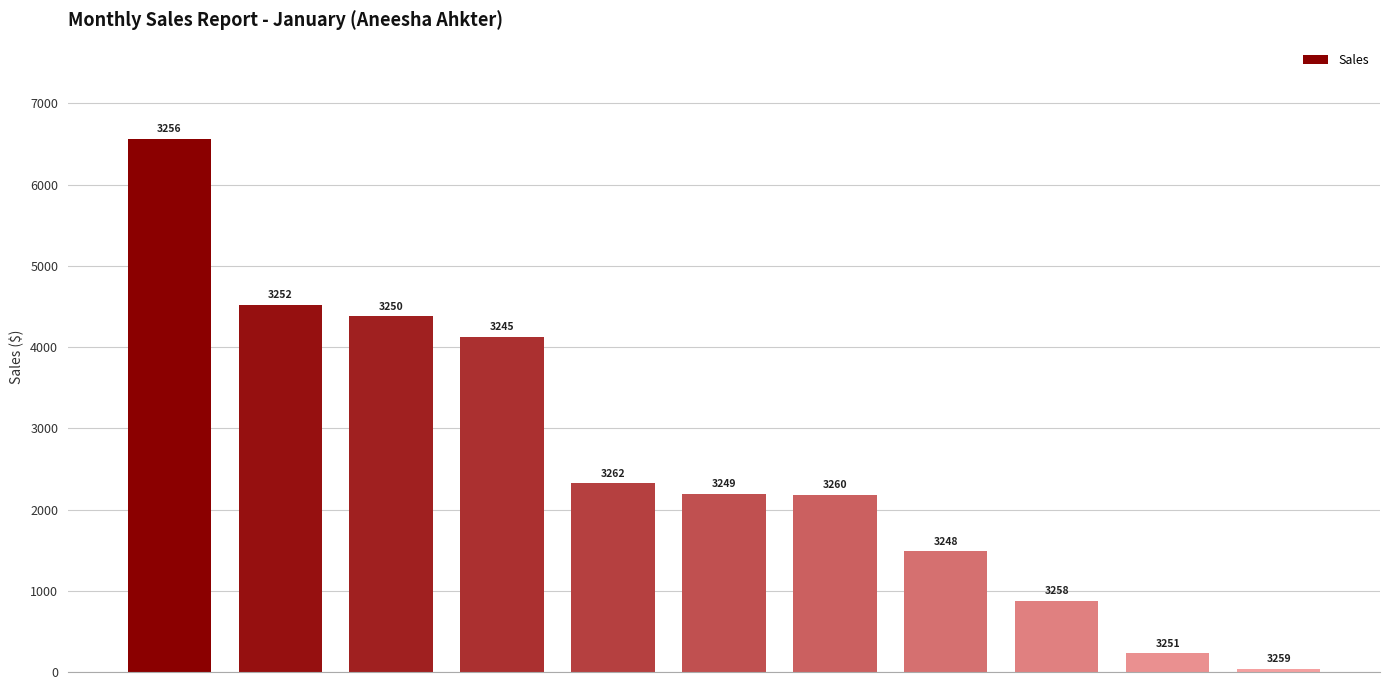

What is the greatest value displayed?

6567